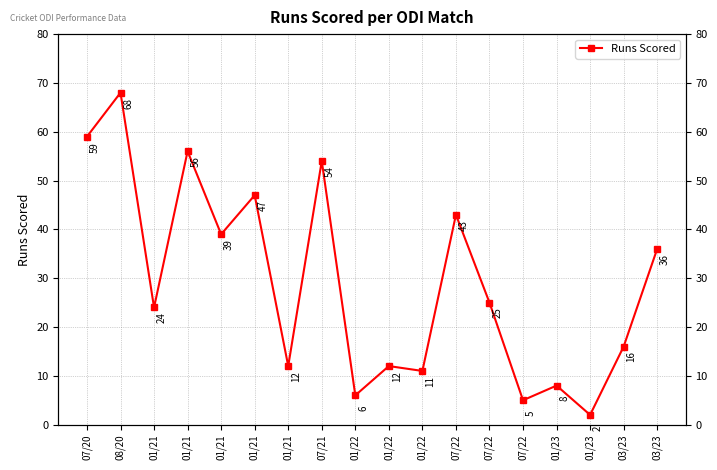

What is the value of the 5th point from the left?

24